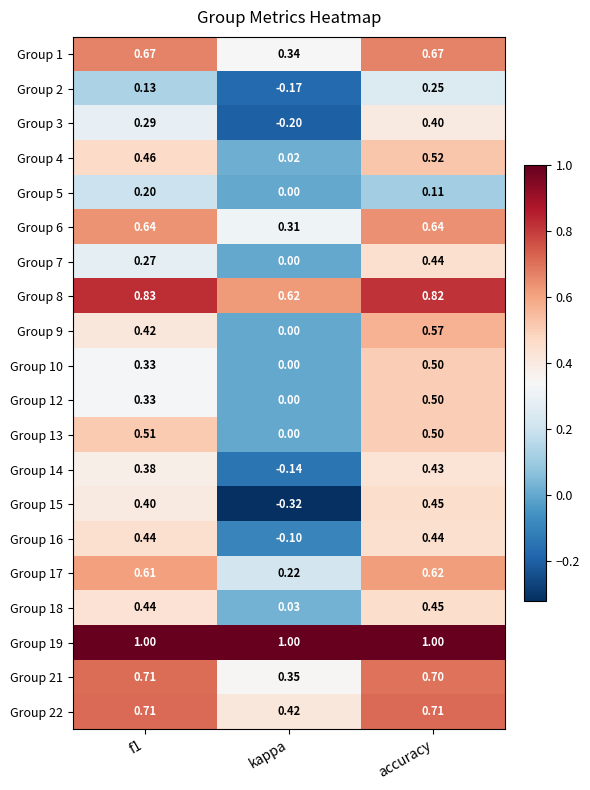

At which category is the sum across all series the highest?

accuracy